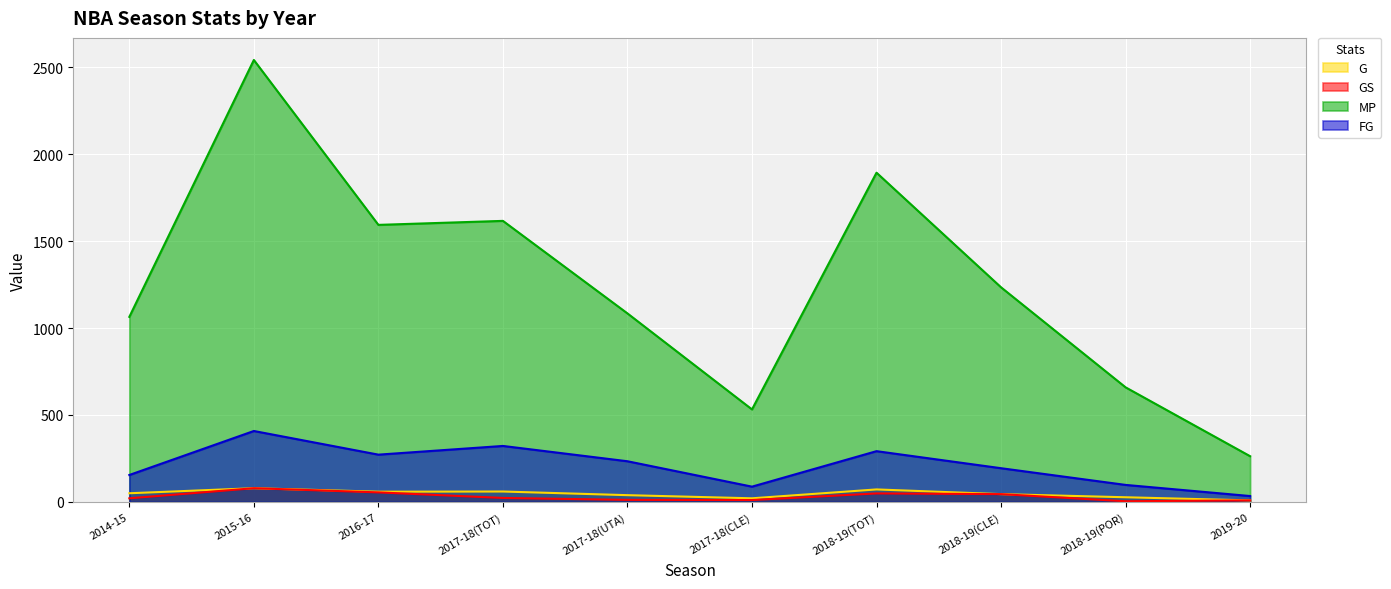

Is it true that G equals 21 at 2017-18(CLE)?

True